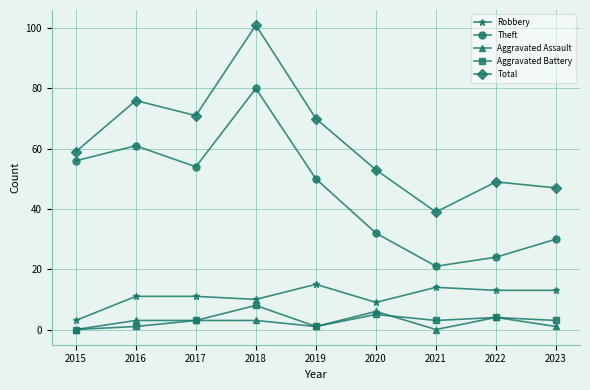

True or false: Total and Theft intersect in this chart.

False